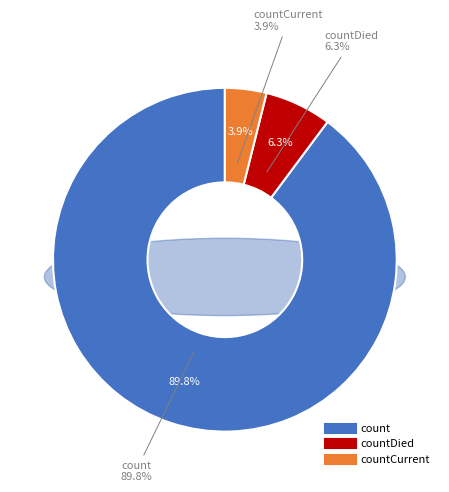

How many segments does this pie chart have?

3